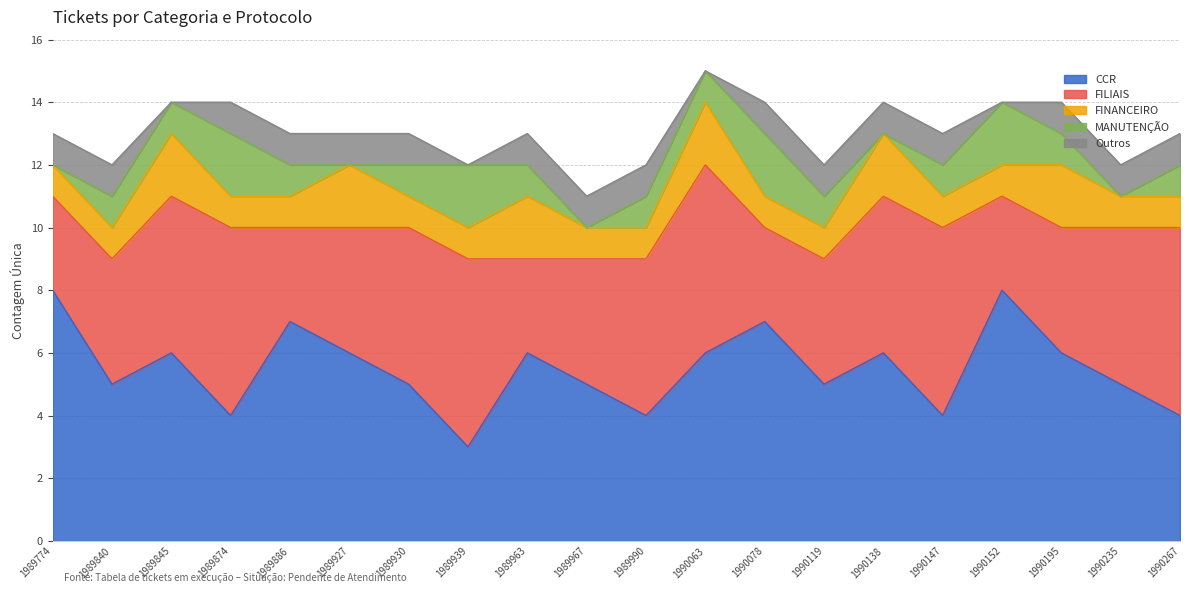

True or false: FINANCEIRO and FILIAIS cross at least once.

False